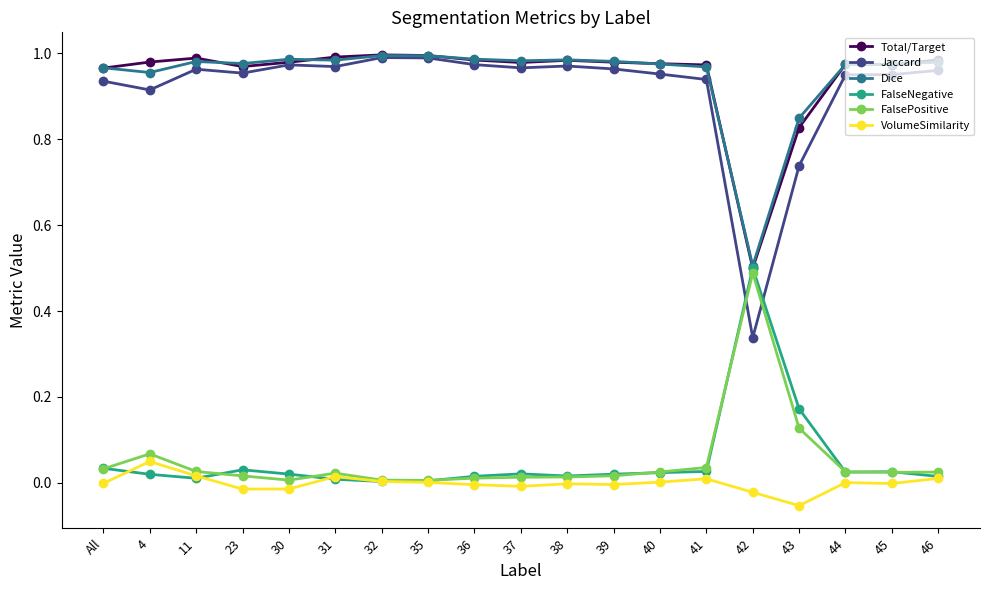

Is the value of Jaccard at 4 greater than the value of Dice at 41?

No